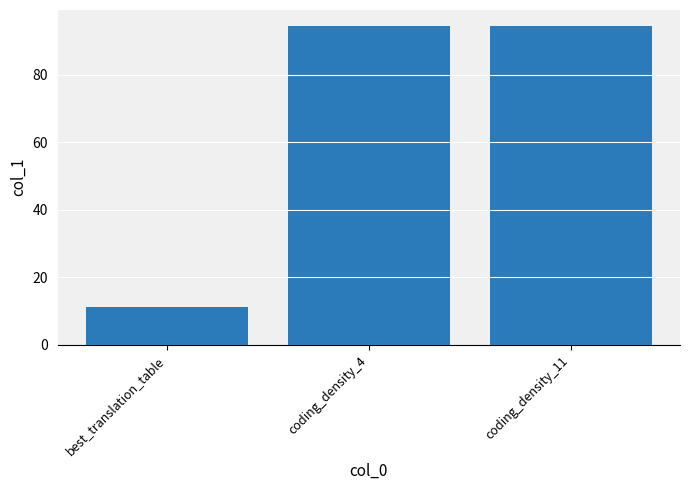

What is the value of the 3rd bar from the left?

94.5